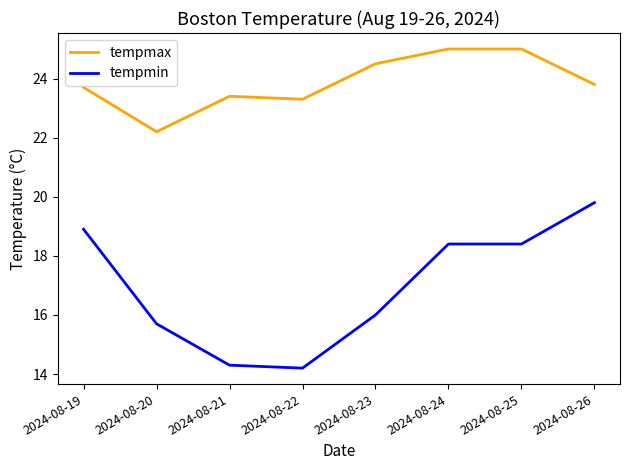

At which label is tempmin closest to 17?

2024-08-23